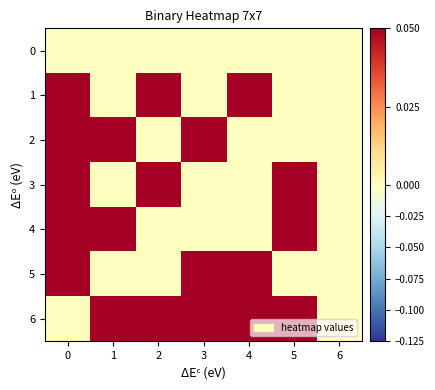

Which series has the widest spread of values?

1